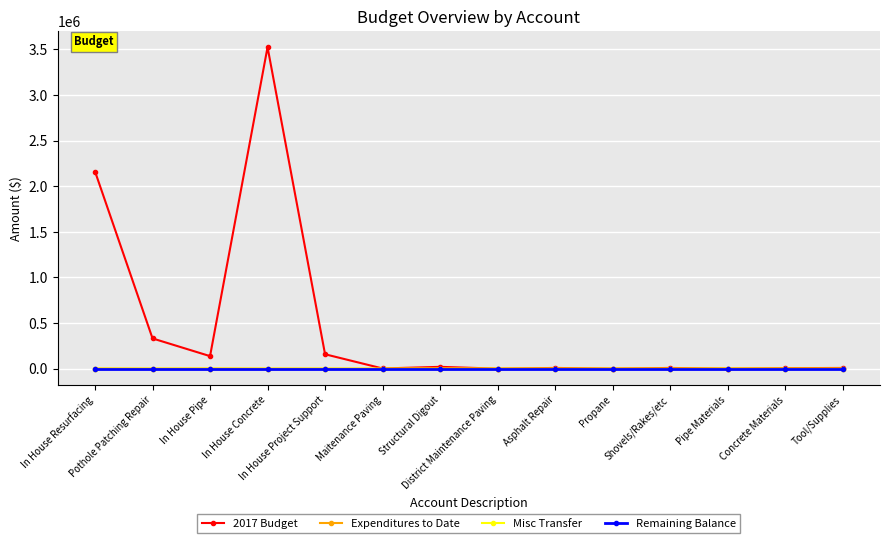

What is the maximum value shown in the chart?

3523678.9